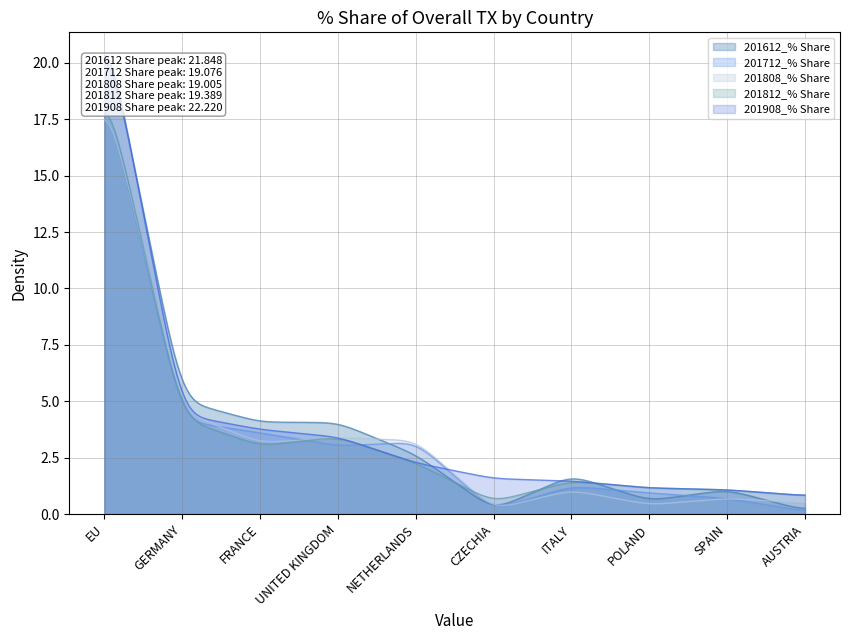

Where do 201612_% Share and 201812_% Share first cross each other?

NETHERLANDS and CZECHIA